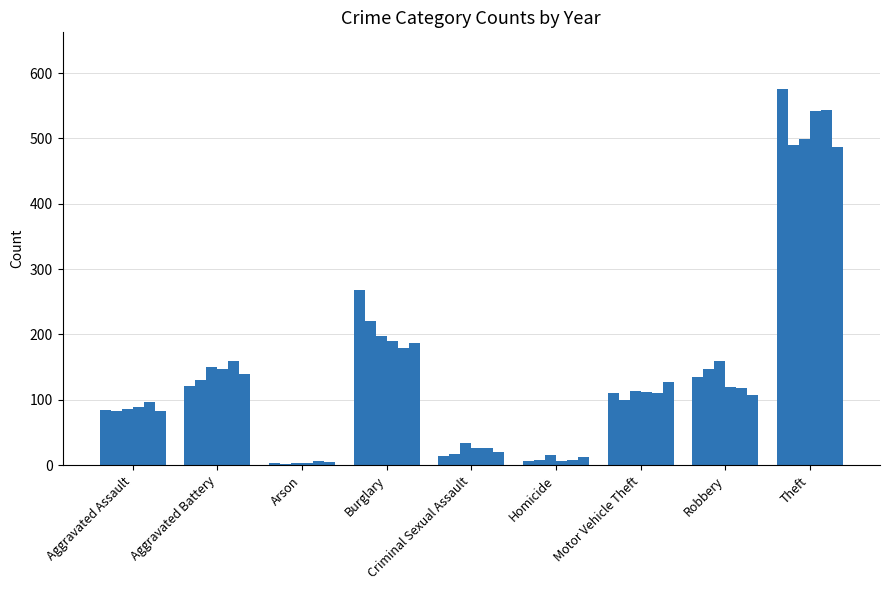

What is the label of the 9th bar from the left?

Theft